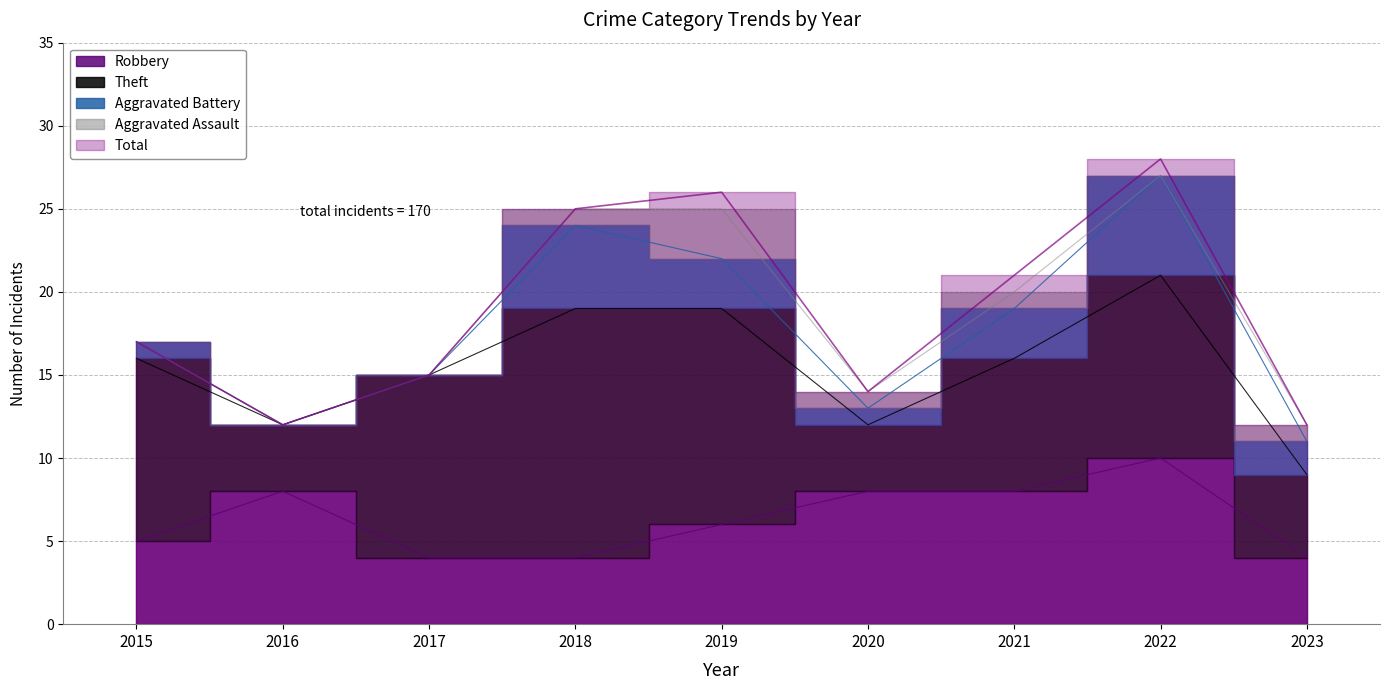

How many data points in Total are less than 17?

4